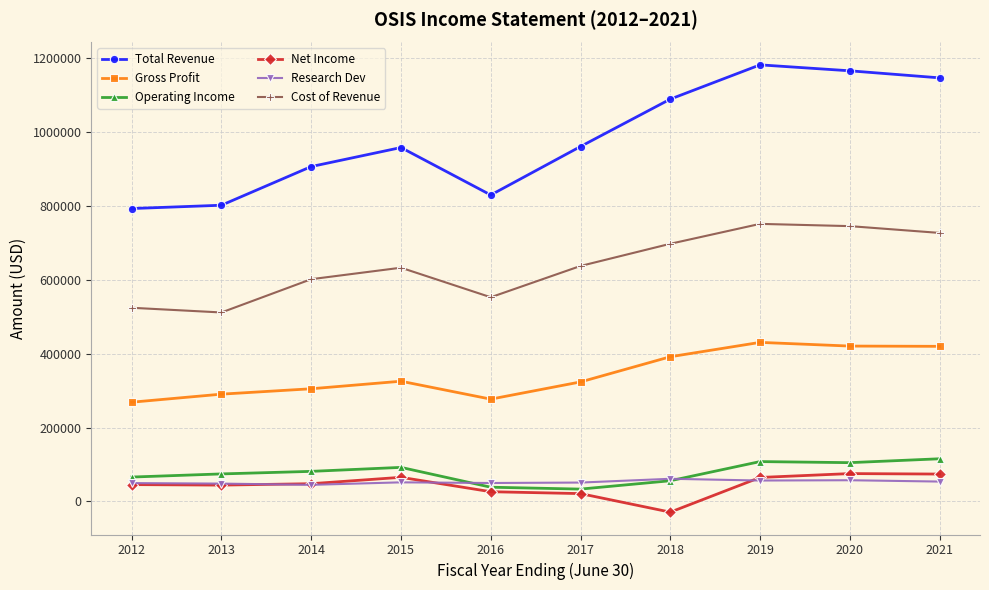

What is the spread (max minus min) of values at 2013?

757900